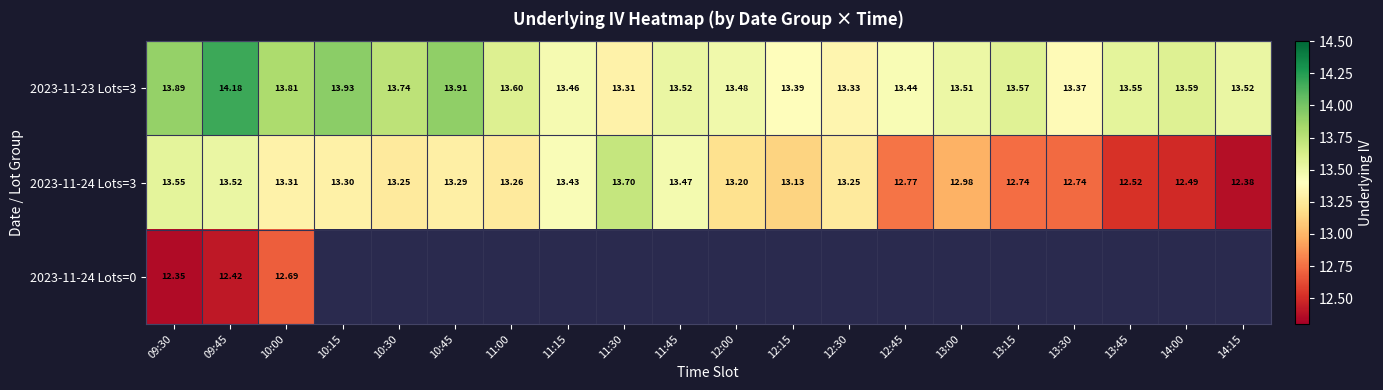

Is it true that 2023-11-24 Lots=0 equals 0.0 at 12:15?

True